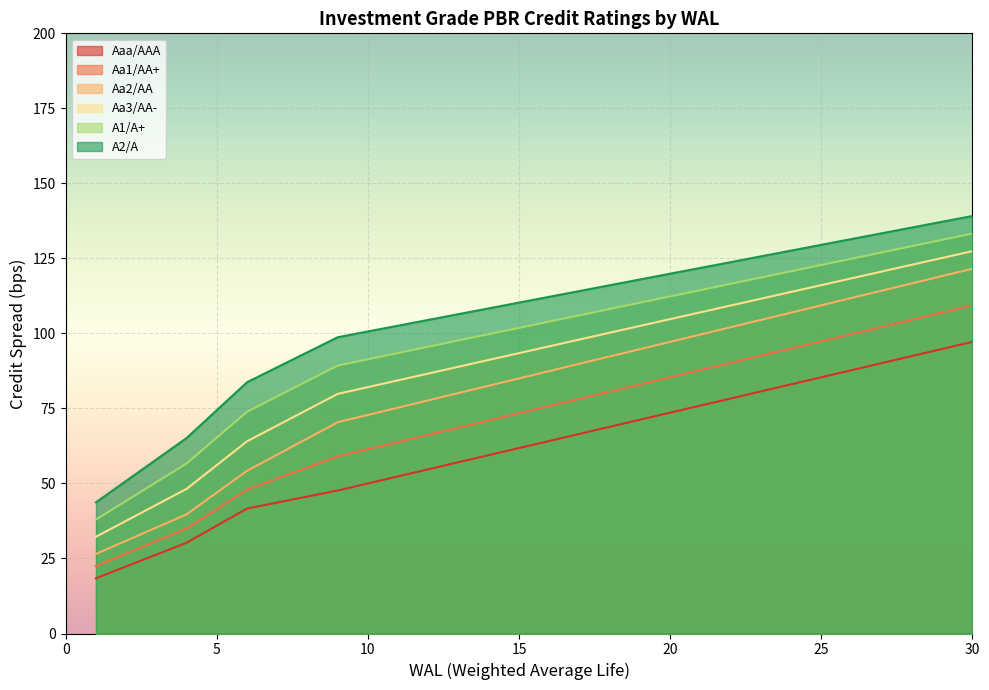

At which category is the sum across all series the highest?

30